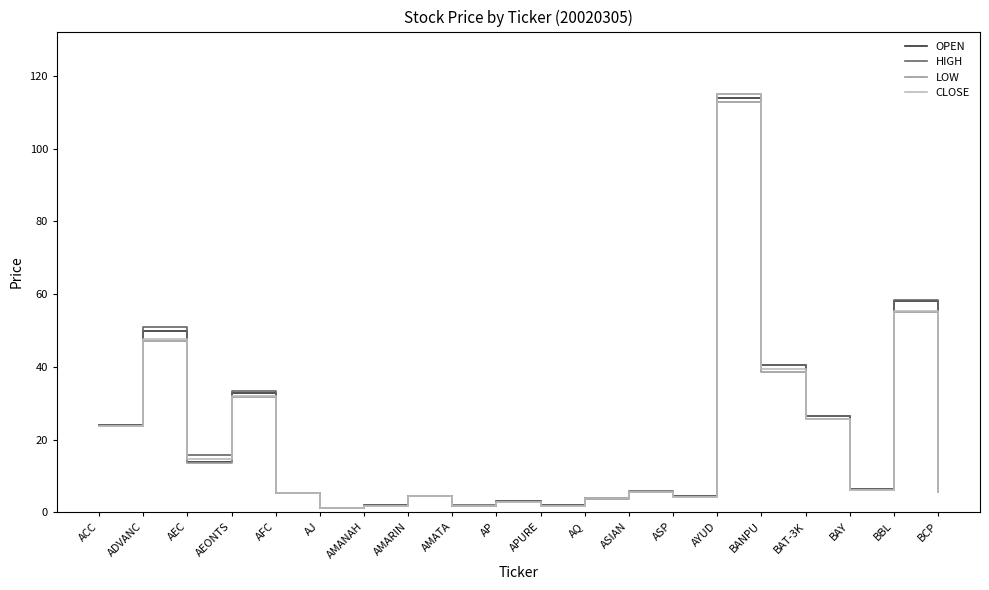

What are all the series names shown in the legend?

OPEN, HIGH, LOW, CLOSE